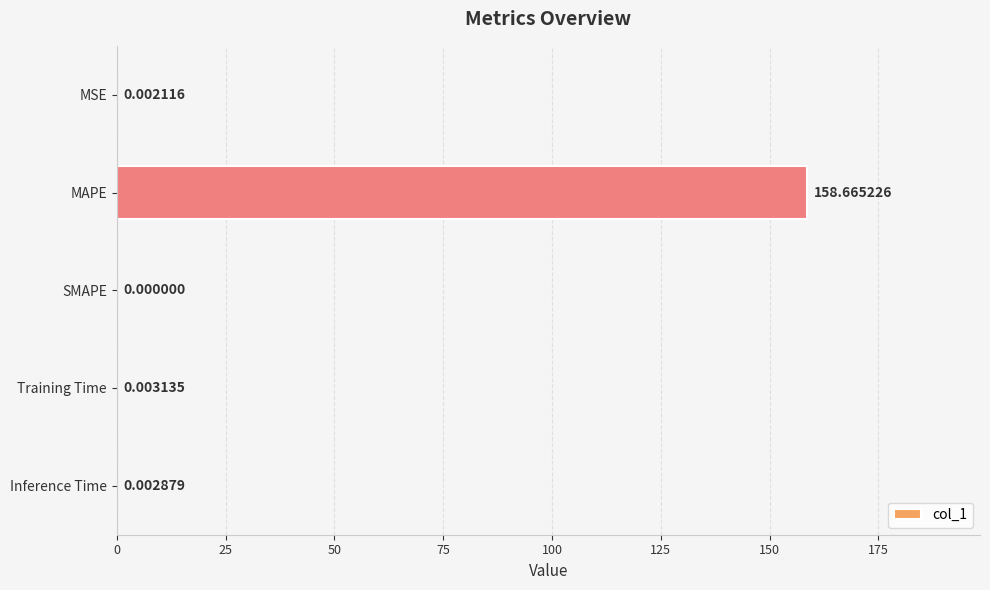

What is the average value?

31.7